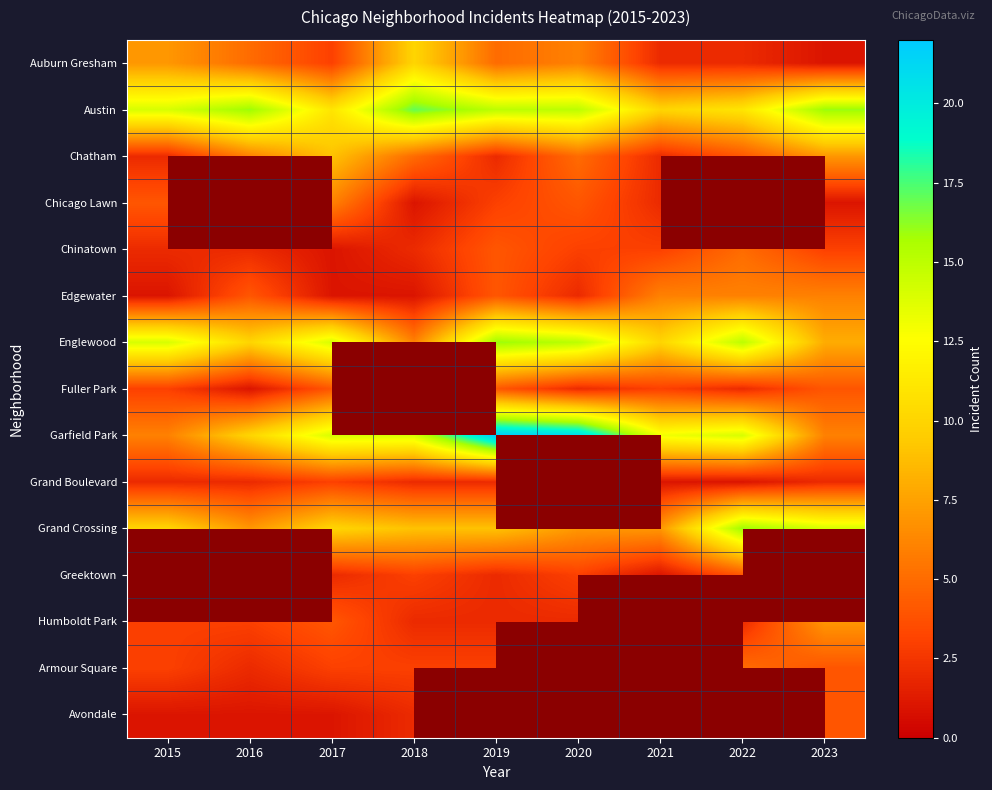

What is the maximum value shown in the chart?

22.0